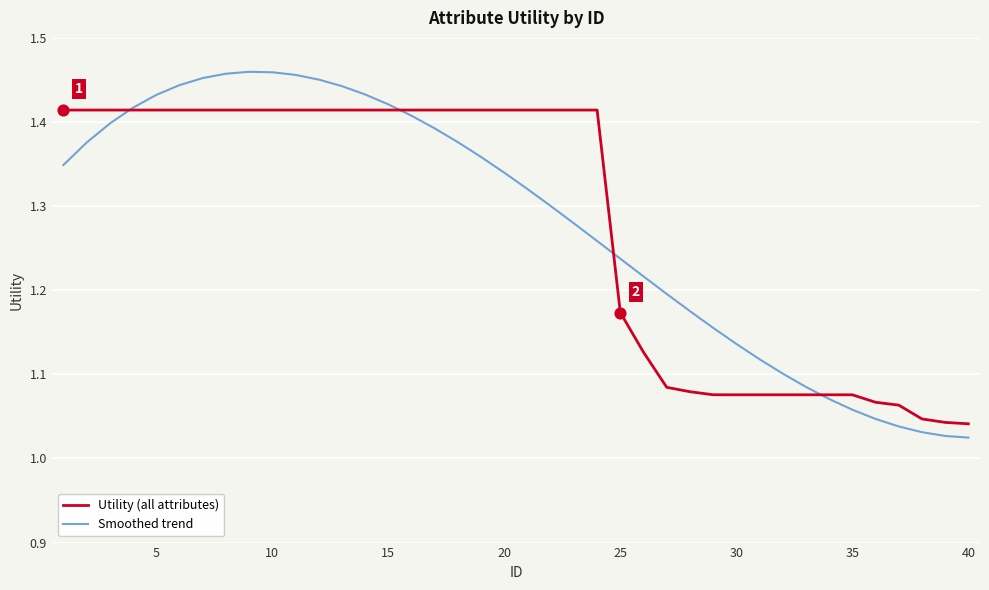

What are all the series names shown in the legend?

Utility (all attributes), Smoothed trend